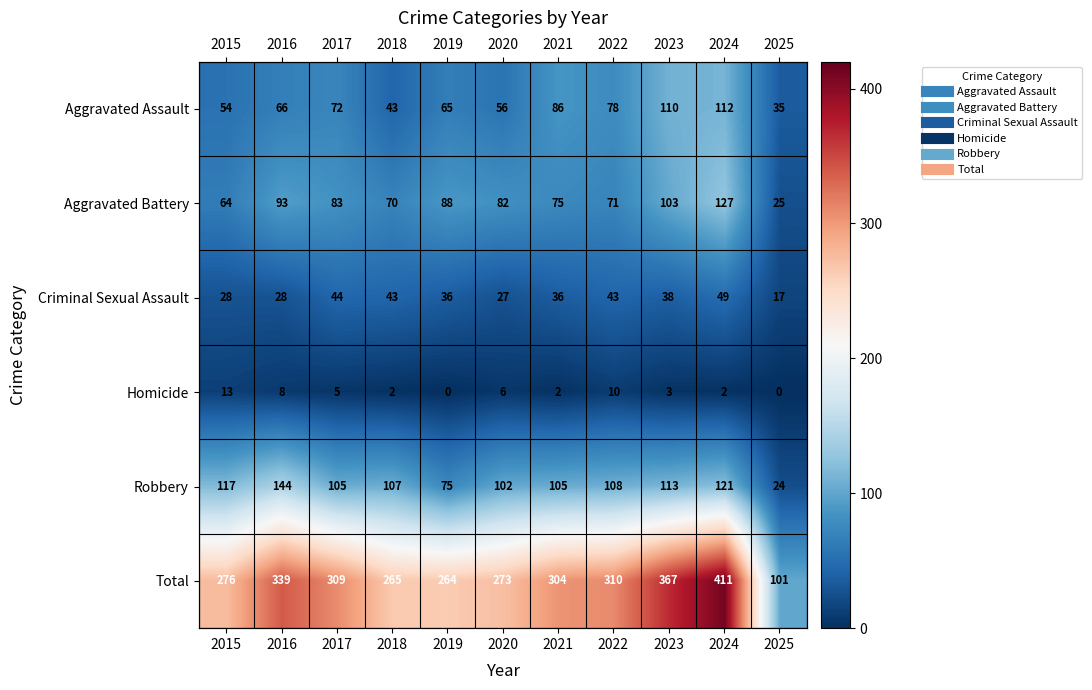

Which series changed the most between 2020 and 2024?

Total